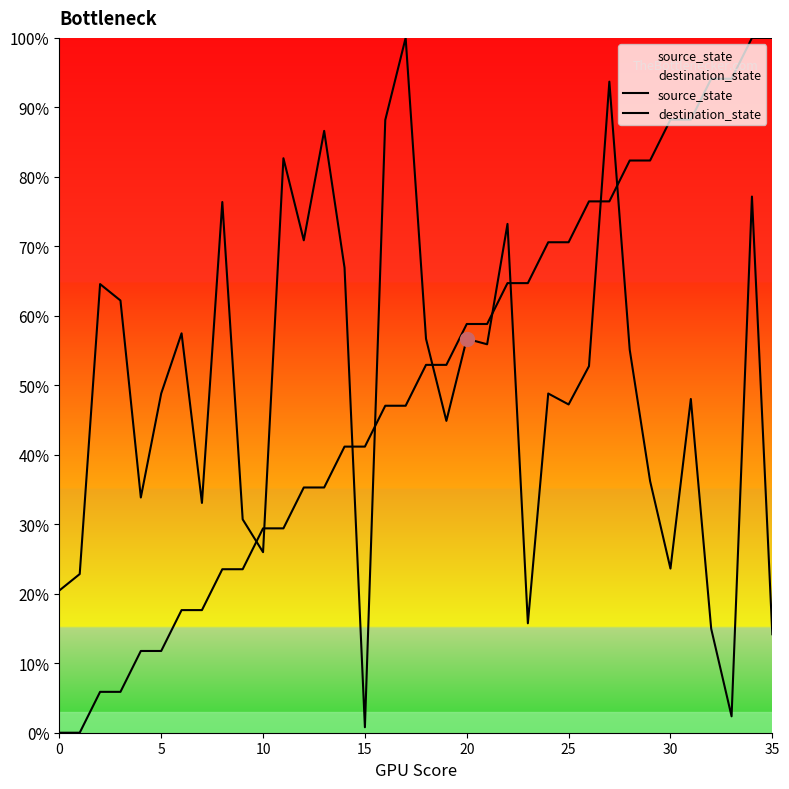

Which series has the largest total across all categories?

source_state